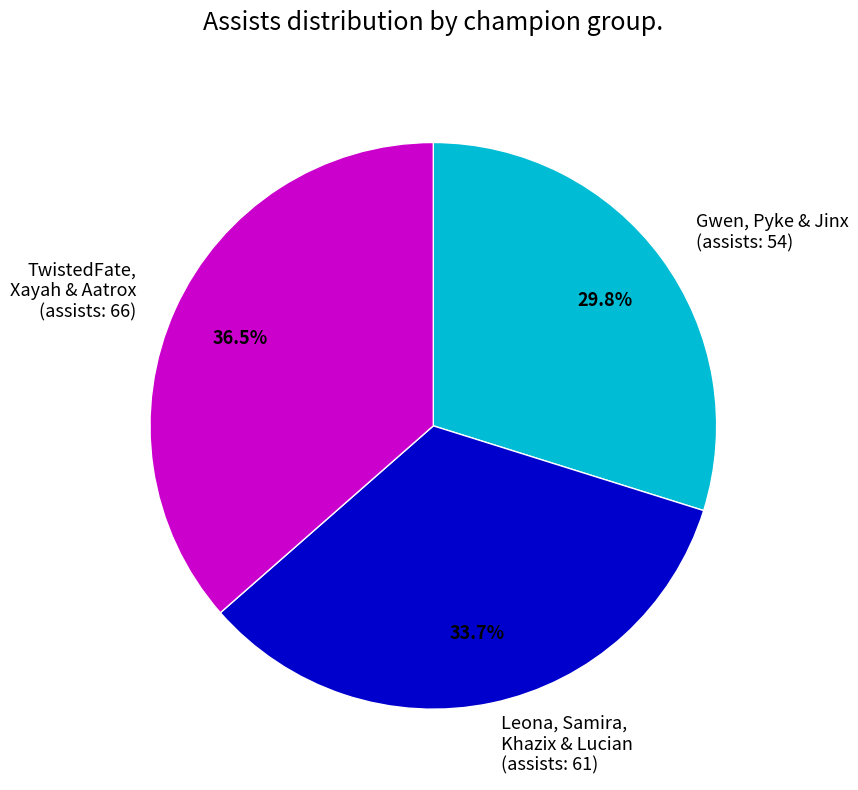

What is the smallest slice in the pie chart?

Gwen, Pyke & Jinx (assists: 54)